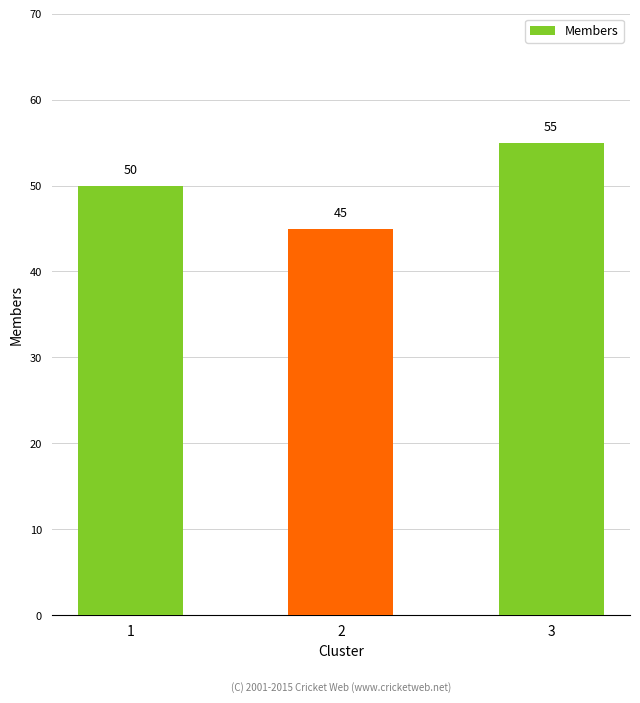

What is the ratio of the value at 1 to the value at 2?

1.1